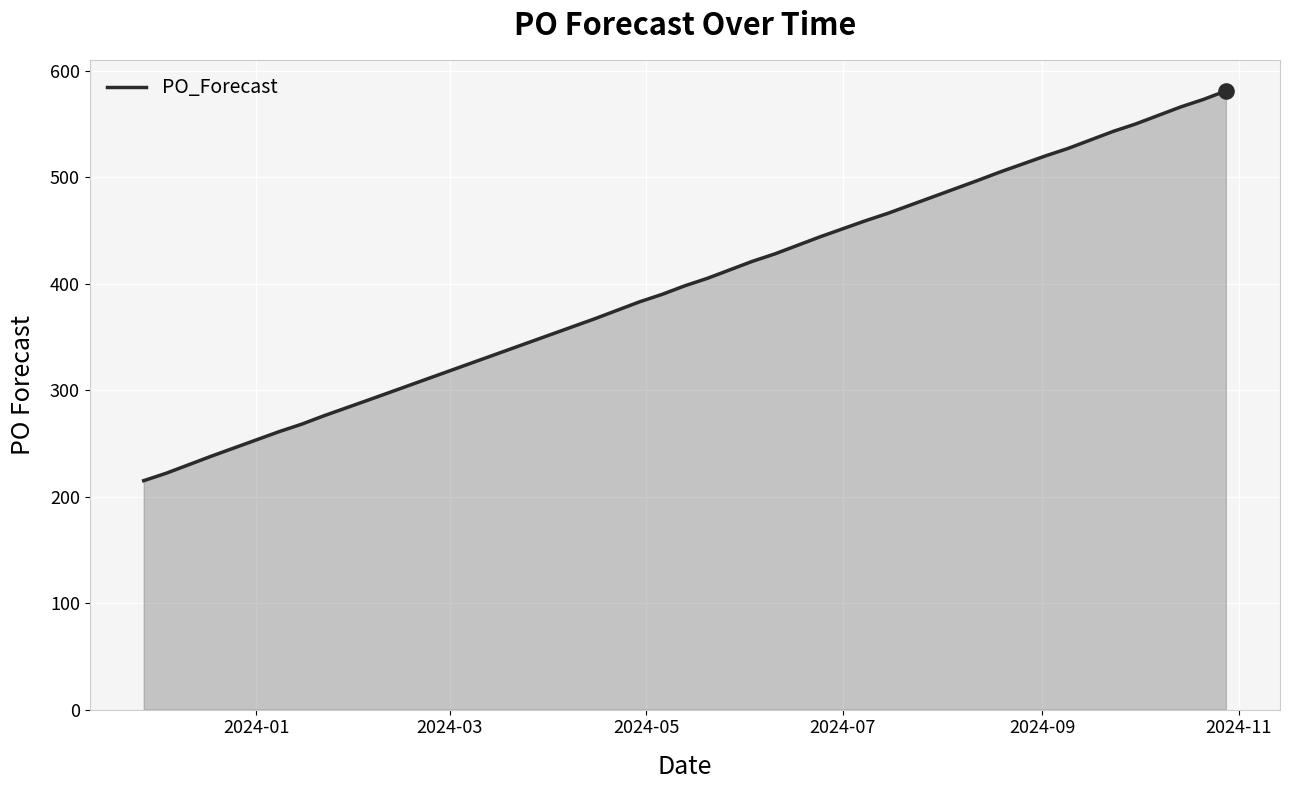

What is the difference between the maximum and minimum values?

366